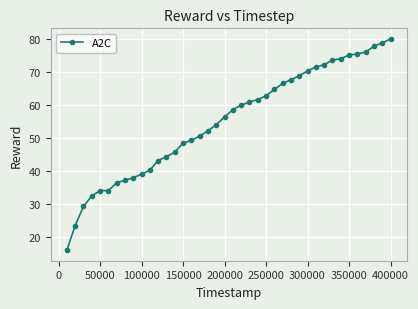

What is the value of the 14th point from the left?

45.7